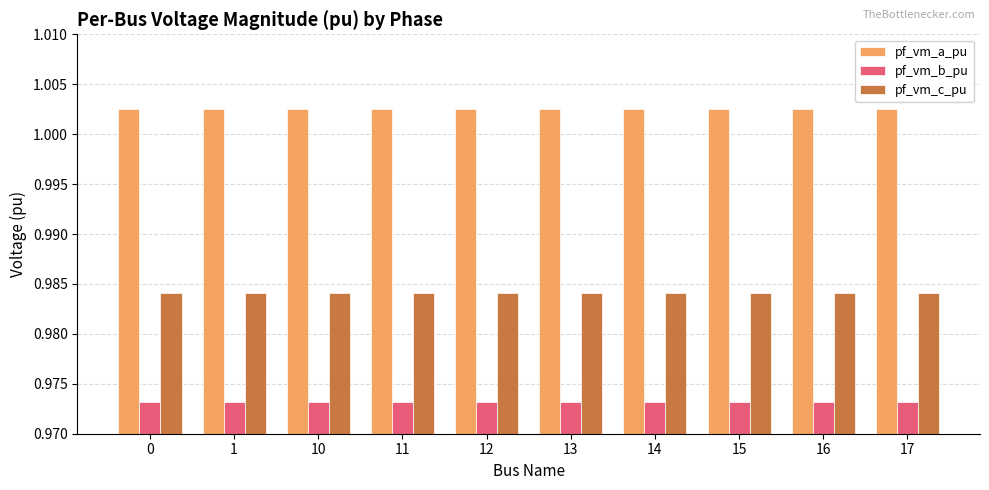

What is the sum of the pf_vm_b_pu values at 11 and 0?

1.9